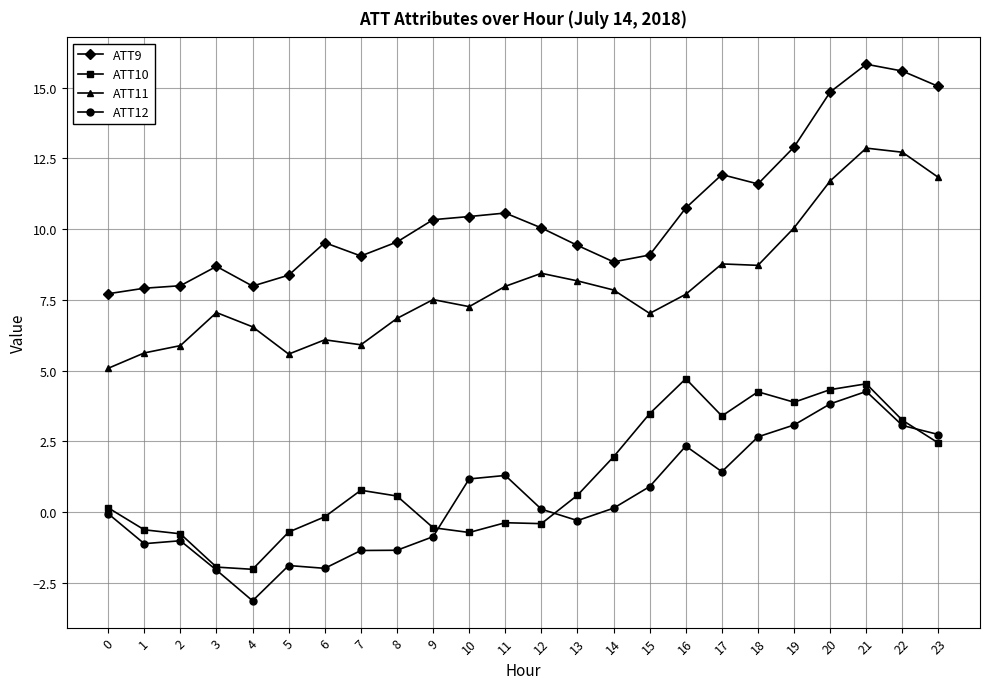

Which category has the lowest value across all series?

4